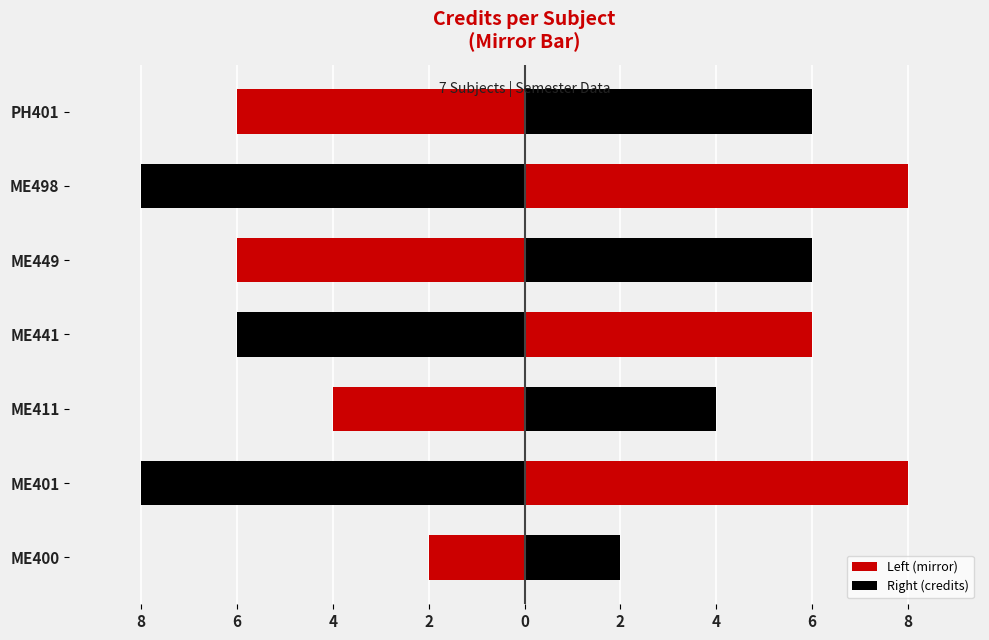

Reading left to right, transcribe all the data shown in this chart.

Left (mirror): -2	-8	-4	-6	-6	-8	-6
Right (credits): 2	8	4	6	6	8	6